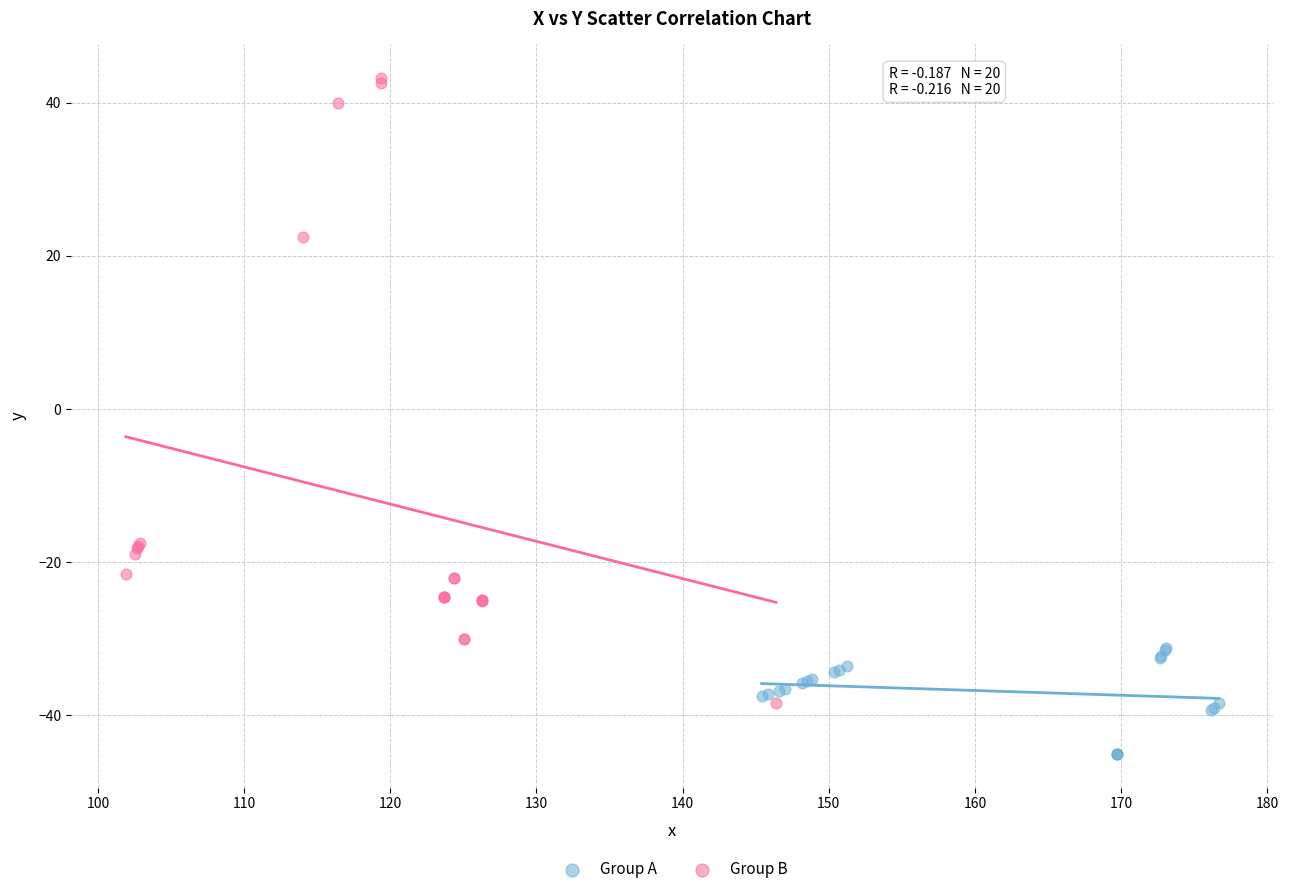

Which series has the widest spread of Y values?

Group B